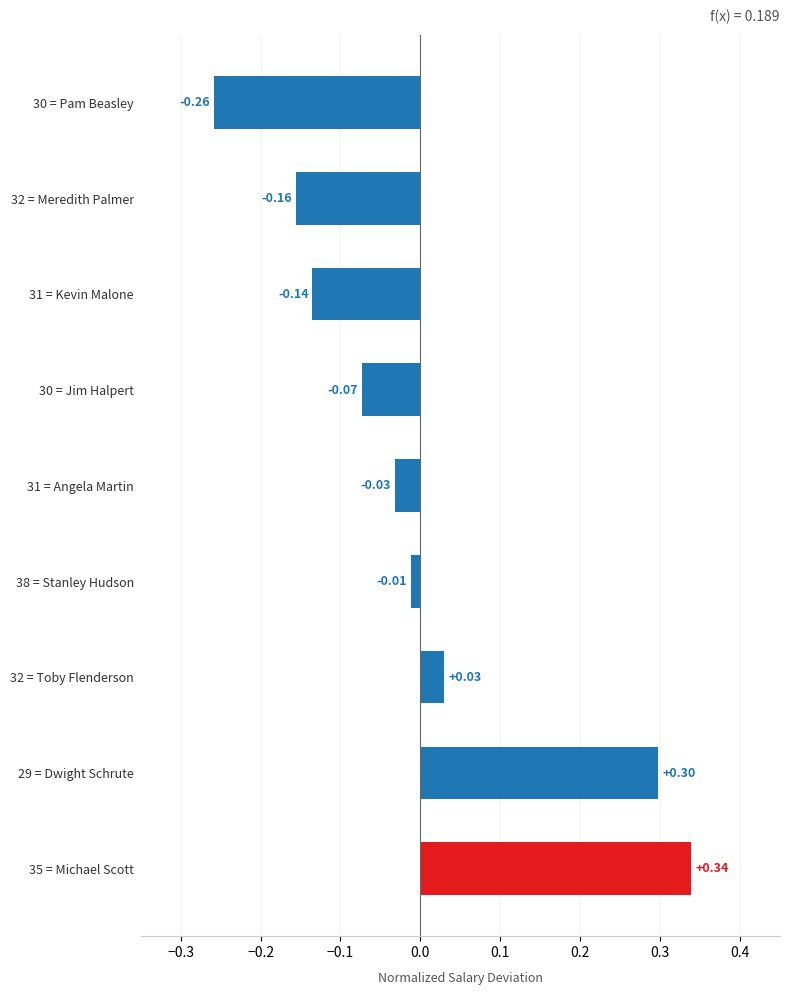

How many categories are shown in the chart?

9